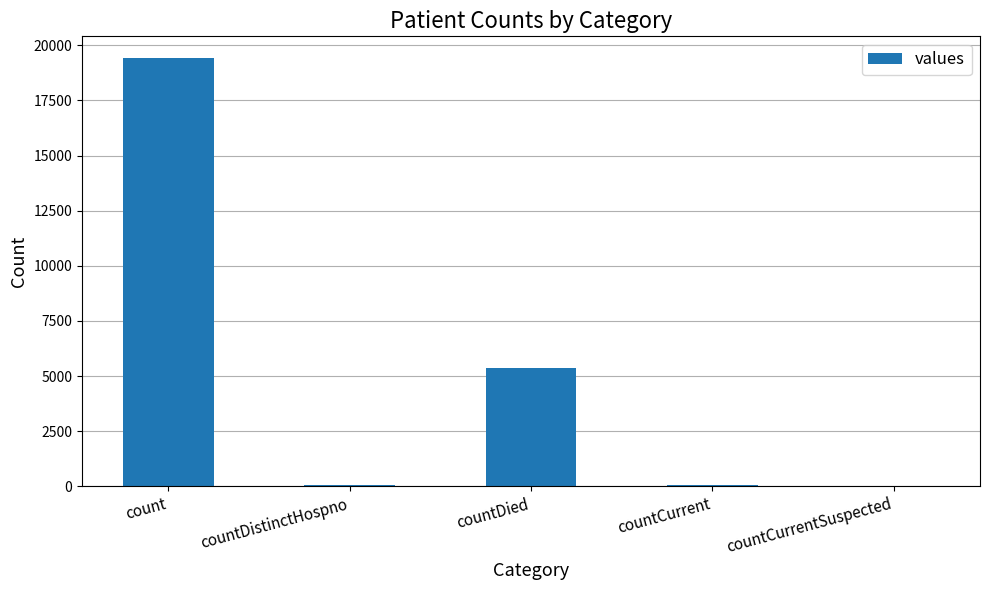

The chart shows a value of 5360 at countDied. True or false?

True